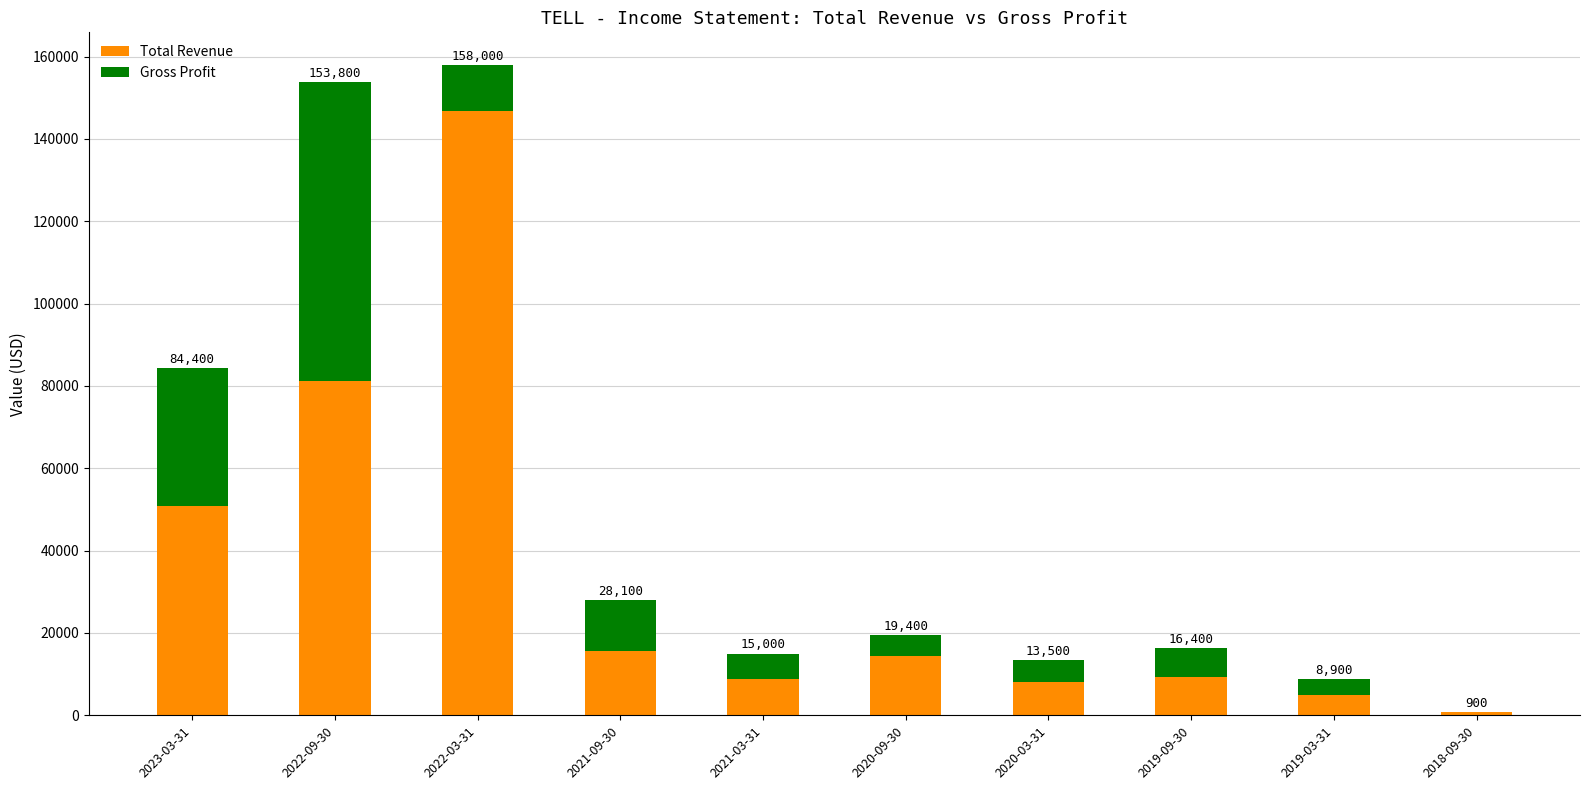

What is the sum of the Total Revenue values at 2018-09-30 and 2019-03-31?

5800